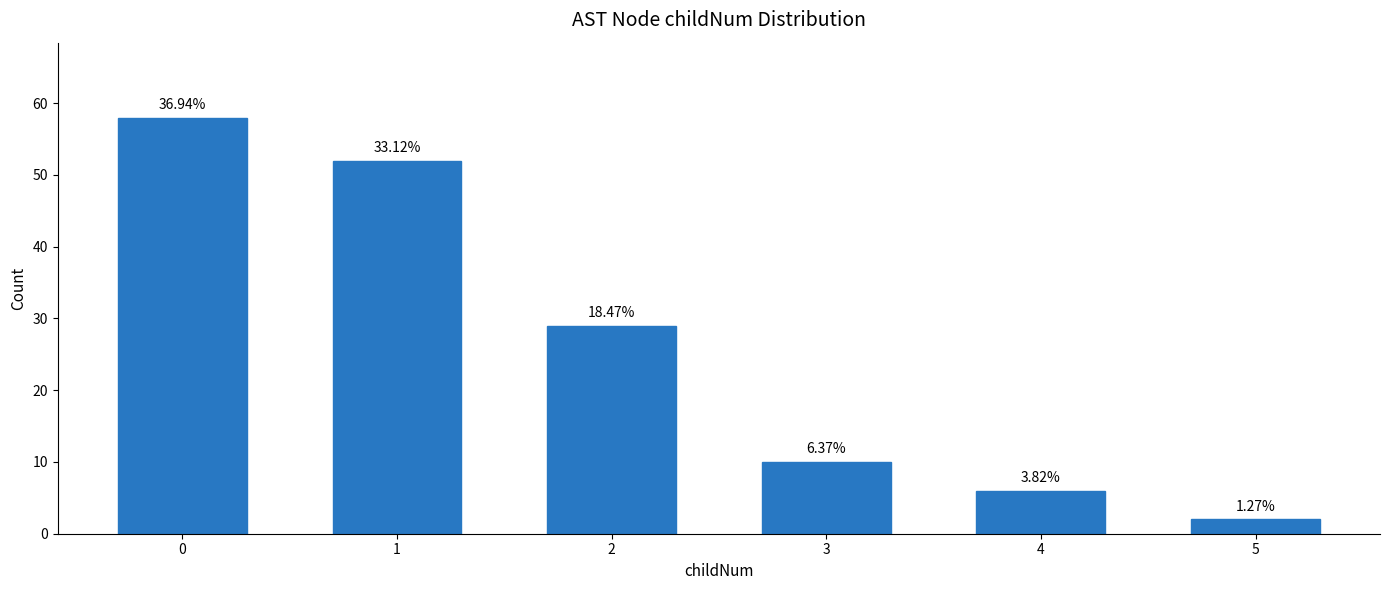

Read the value at 3, to the nearest 10.

10